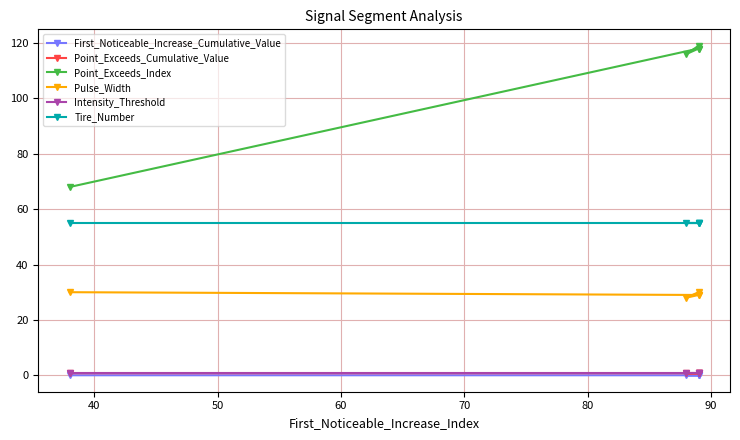

Is this an area chart (filled region under the line)?

No